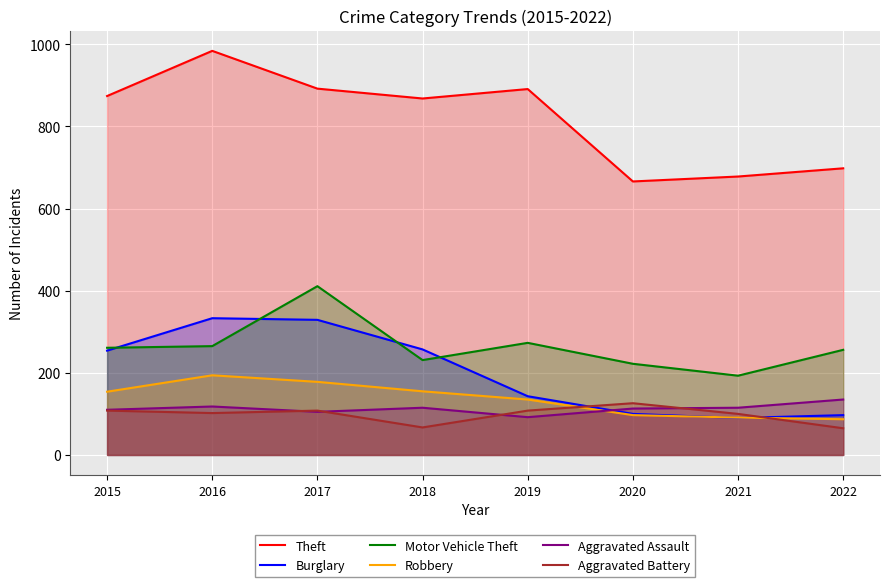

Rank the series by their maximum value, from lowest to highest.

Aggravated Battery, Aggravated Assault, Robbery, Burglary, Motor Vehicle Theft, Theft